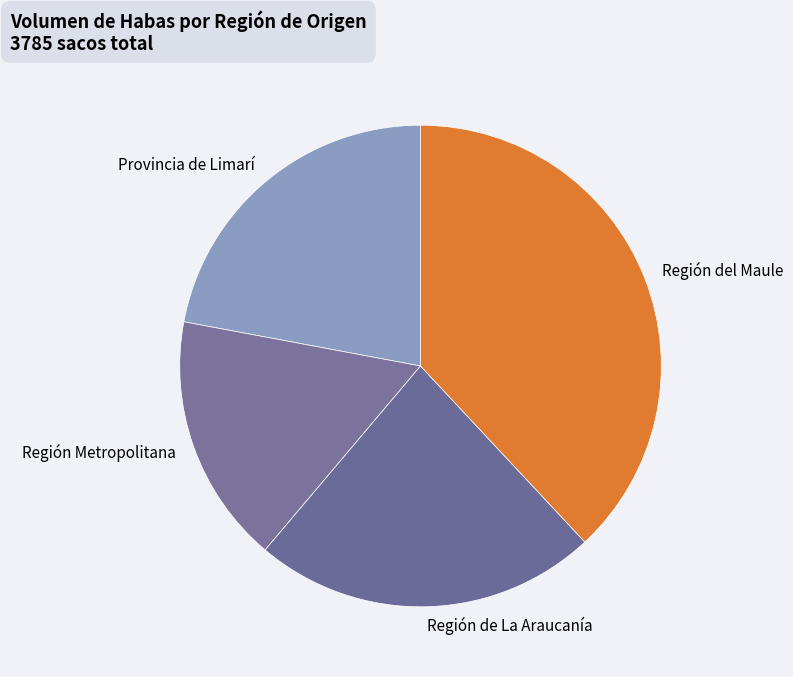

Do Provincia de Limarí and Región Metropolitana together represent more than half of the pie?

No